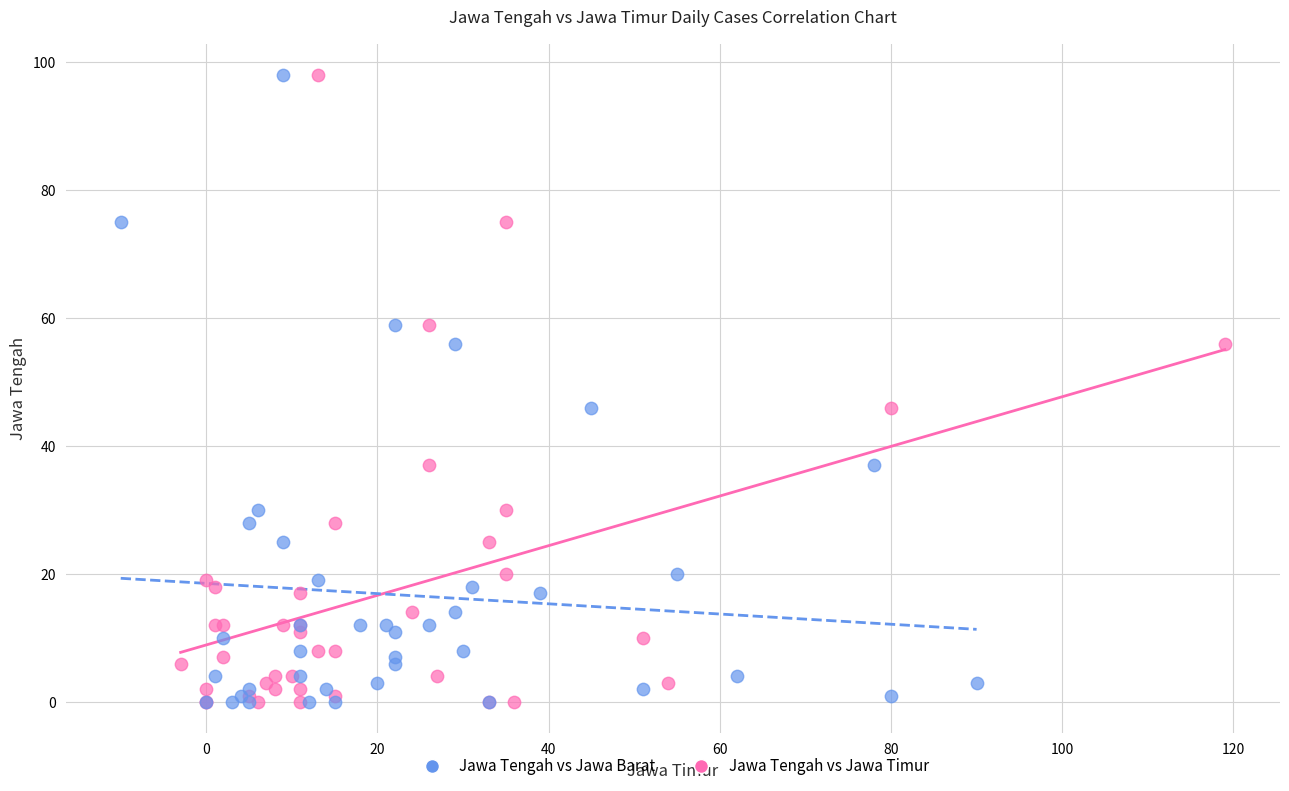

What are all the series names shown in the legend?

Jawa Tengah vs Jawa Barat, Jawa Tengah vs Jawa Timur